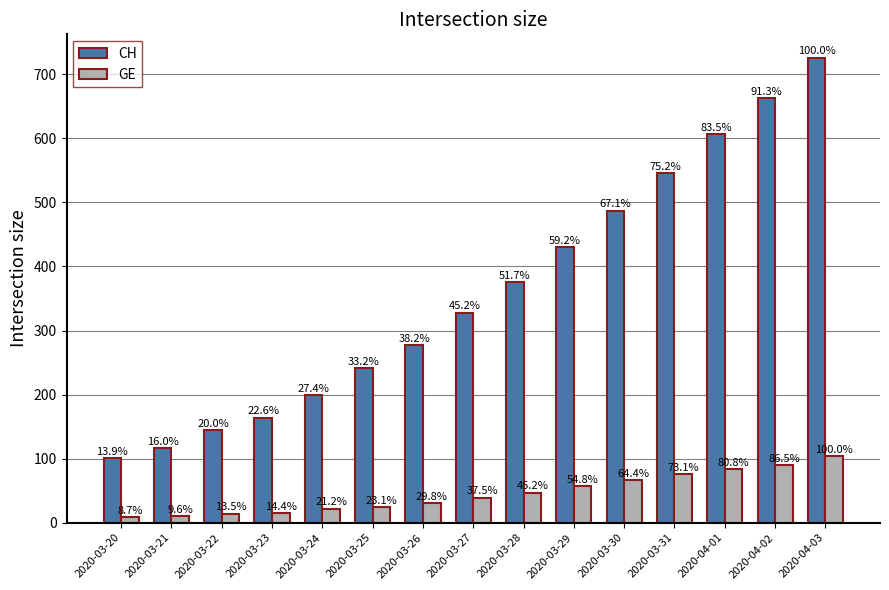

What are all the series names shown in the legend?

CH, GE